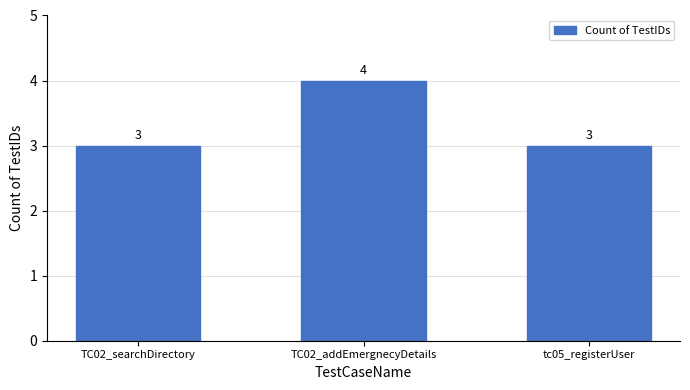

What is the label of the 1st bar from the left?

TC02_searchDirectory